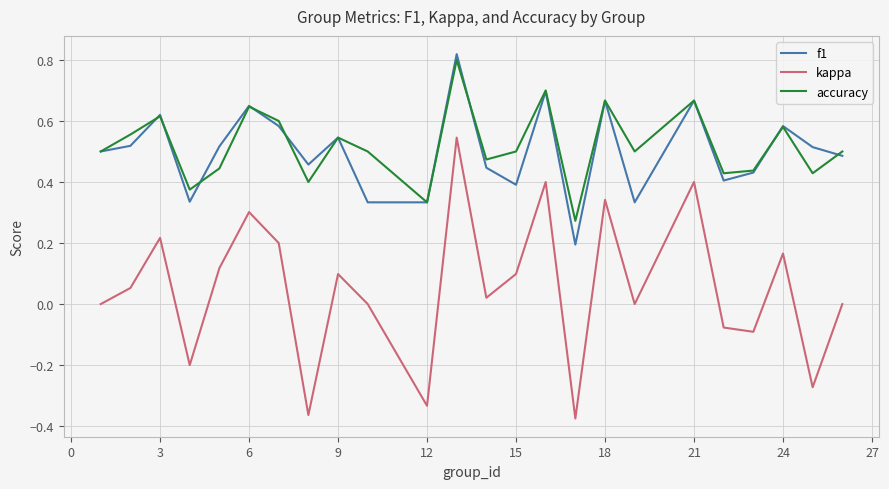

True or false: accuracy and kappa cross at least once.

False